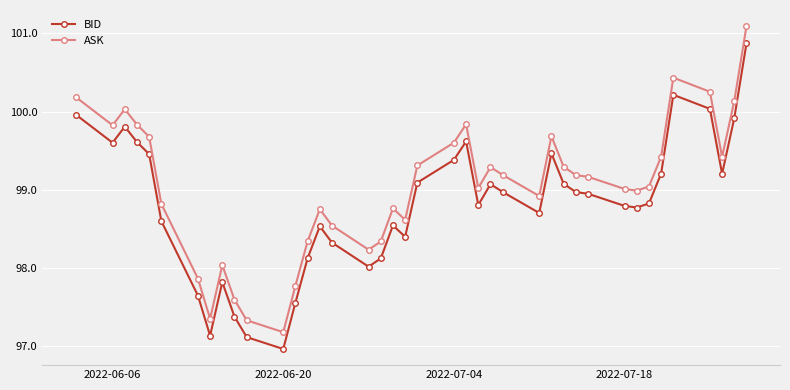

Which series has the largest total across all categories?

ASK